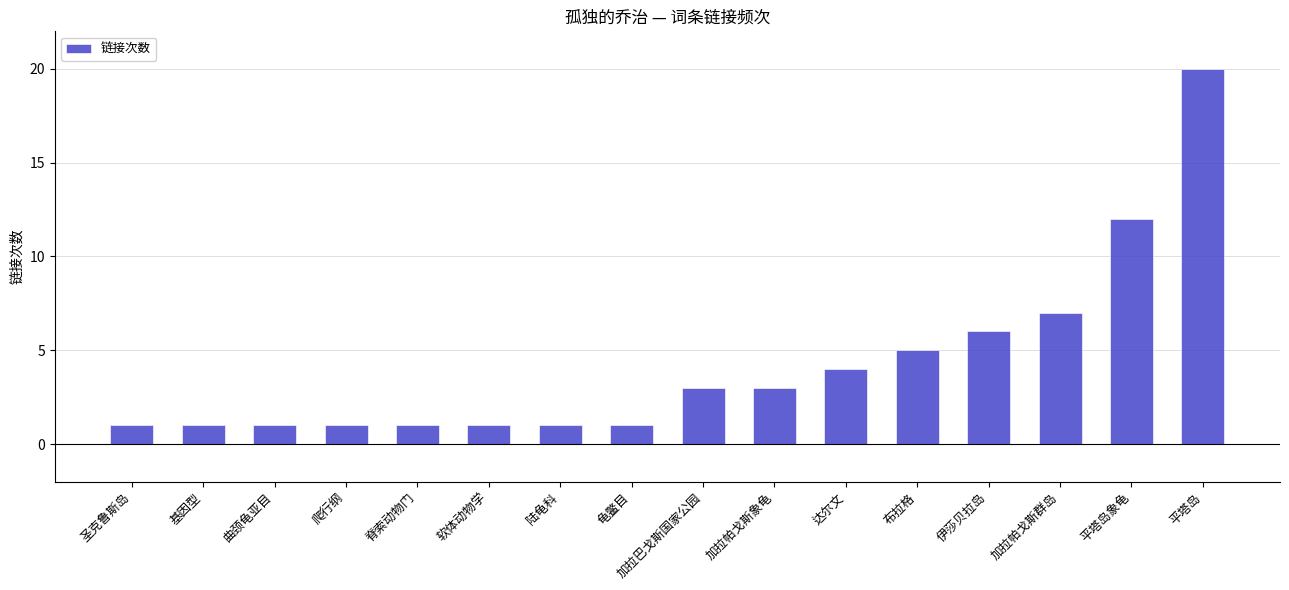

What is the label of the 10th bar from the left?

加拉帕戈斯象龟